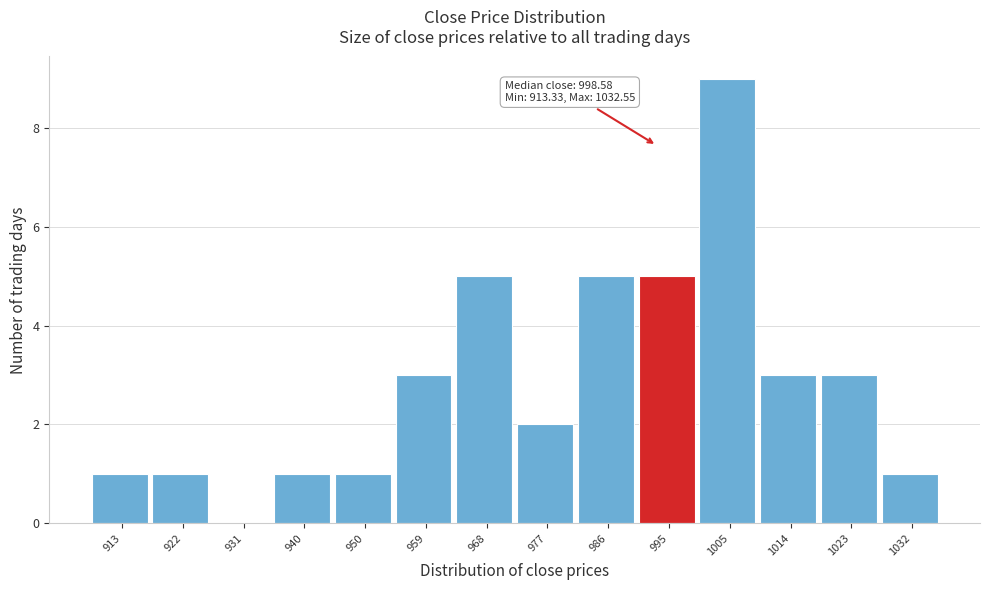

Reading left to right, what are all the values shown in this chart?

913=1	922=1	931=0	940=1	950=1	959=3	968=5	977=2	986=5	995=5	1005=9	1014=3	1023=3	1032=1